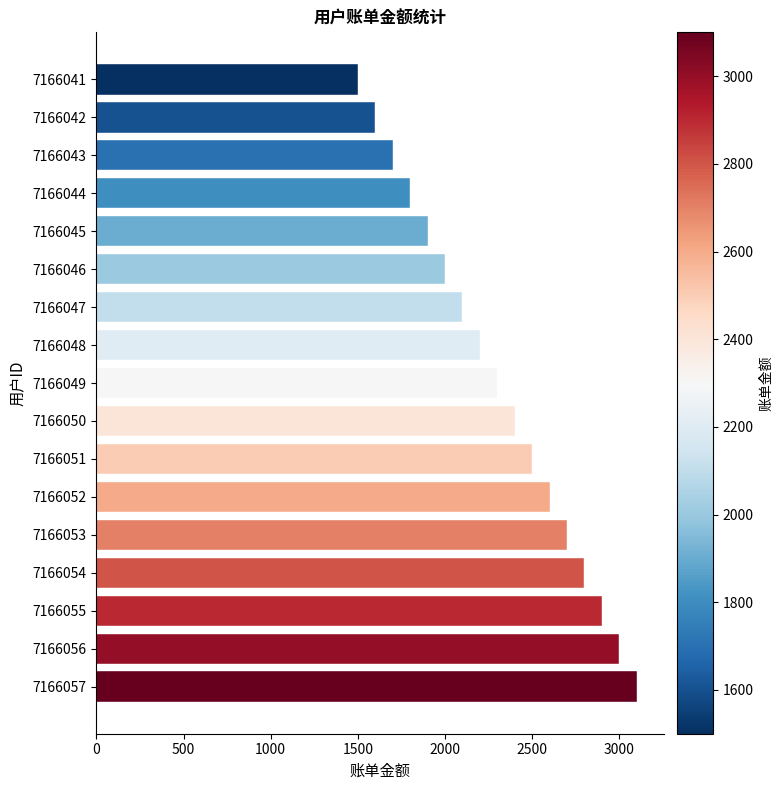

How many data points are less than 2300?

8